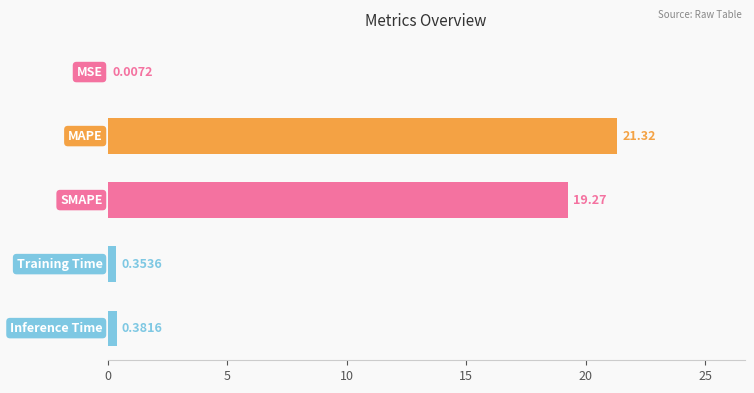

Are the bars horizontal?

Yes